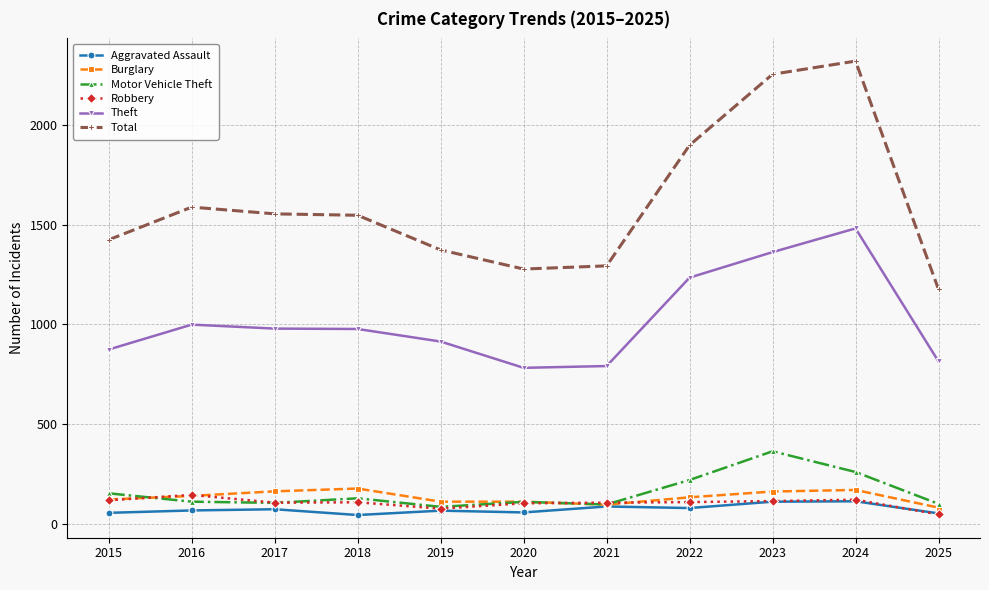

Is the value of Aggravated Assault at 2025 greater than the value of Burglary at 2022?

No